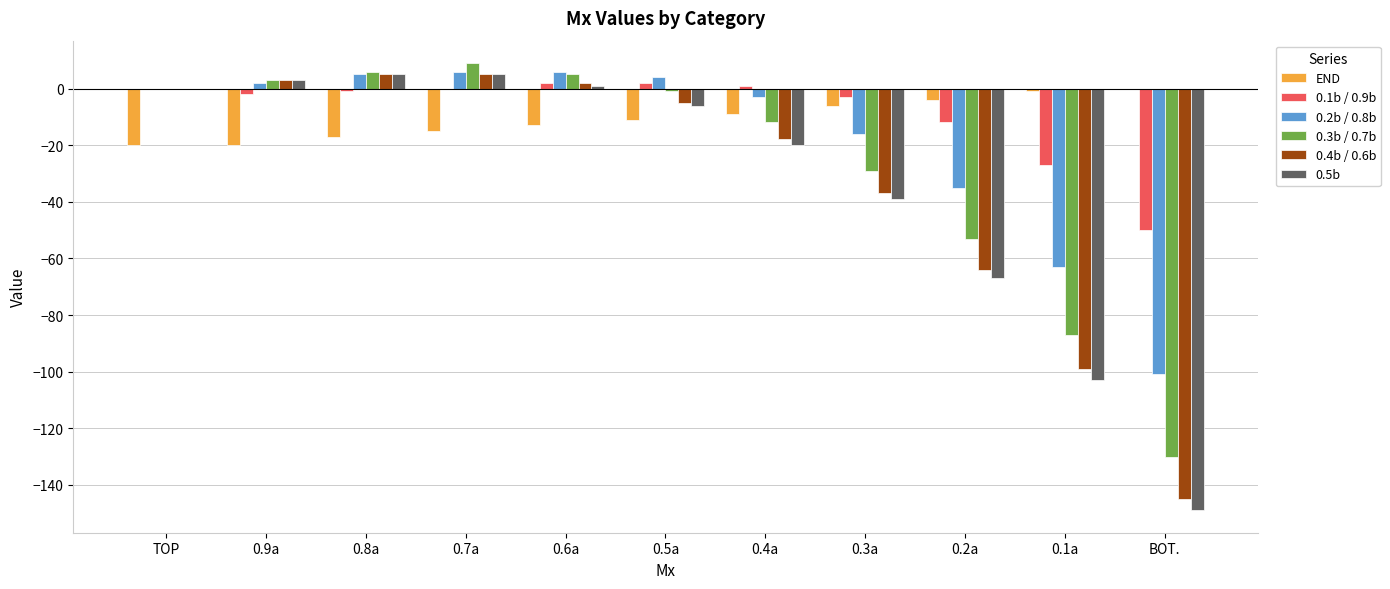

Are the bars horizontal?

No